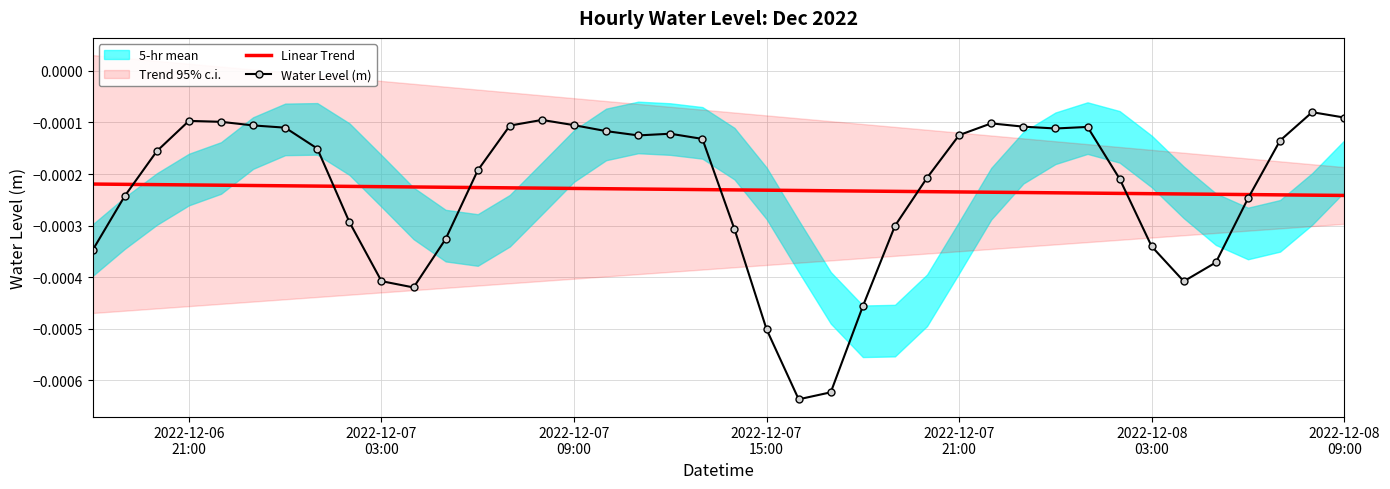

After their last crossing, which series has the higher values: Linear Trend or Water Level (m)?

Water Level (m)